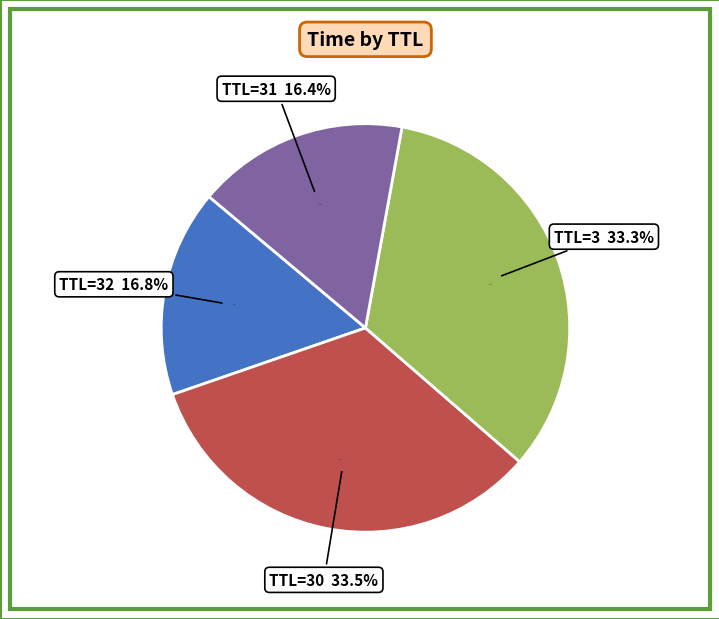

Does 30 represent more than half of the total?

No